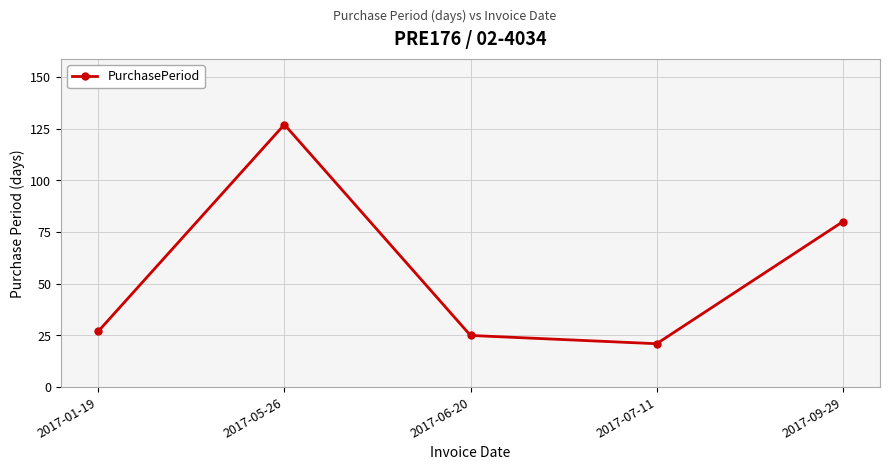

What is the greatest value displayed?

127